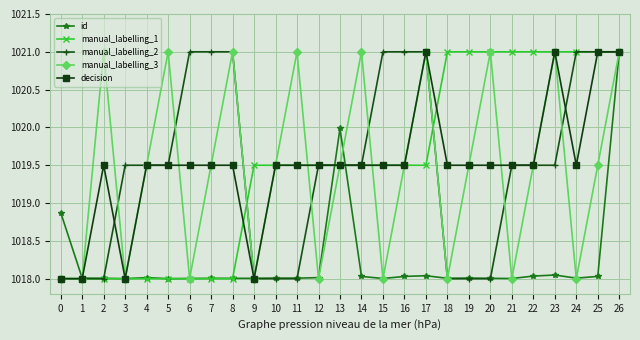

True or false: manual_labelling_3 has more than 1 points higher than both neighbors.

True